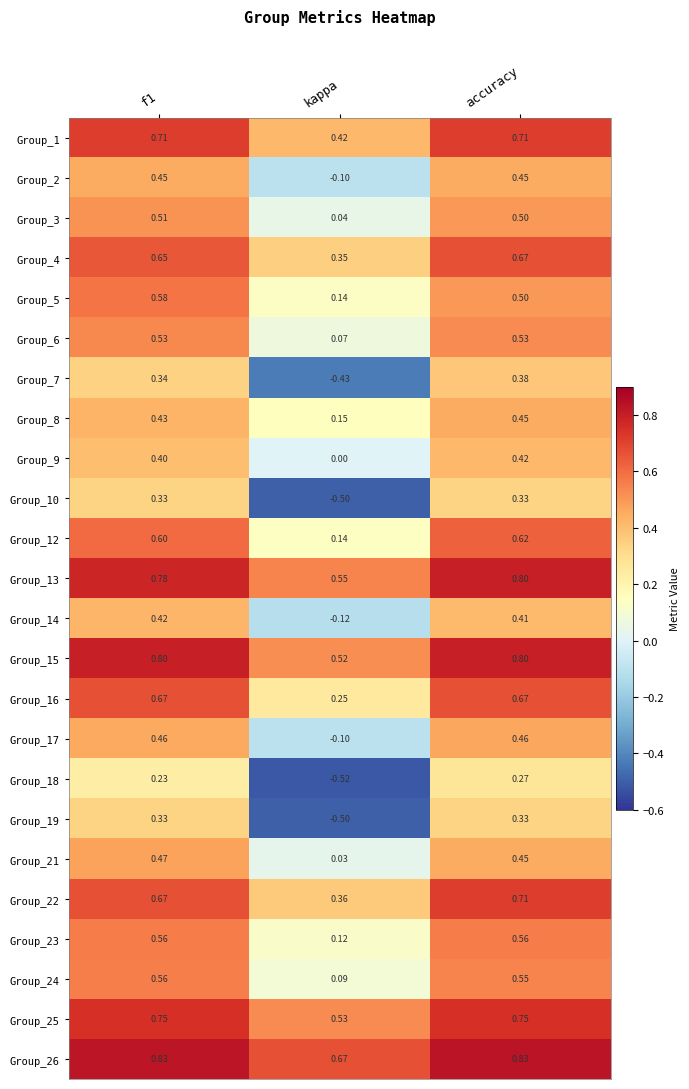

Which category has the lowest value across all series?

kappa